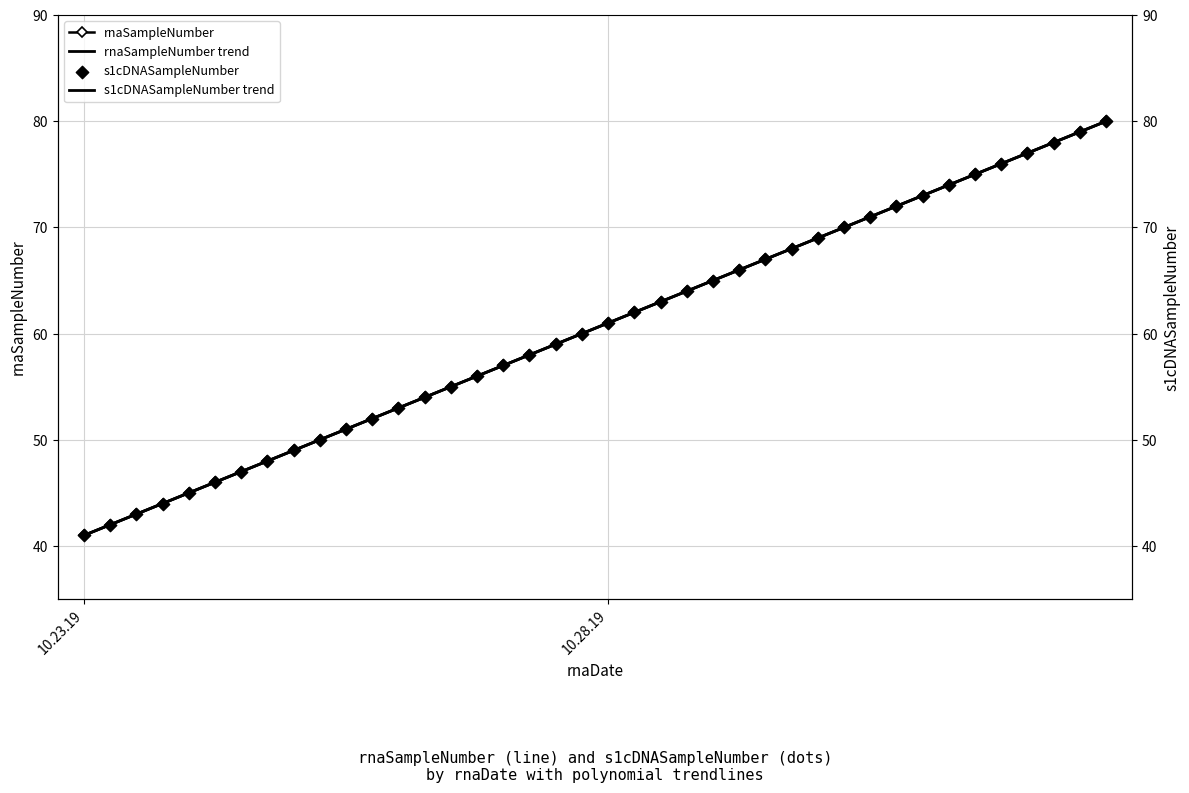

At how many categories does at least one series exceed 52?

28